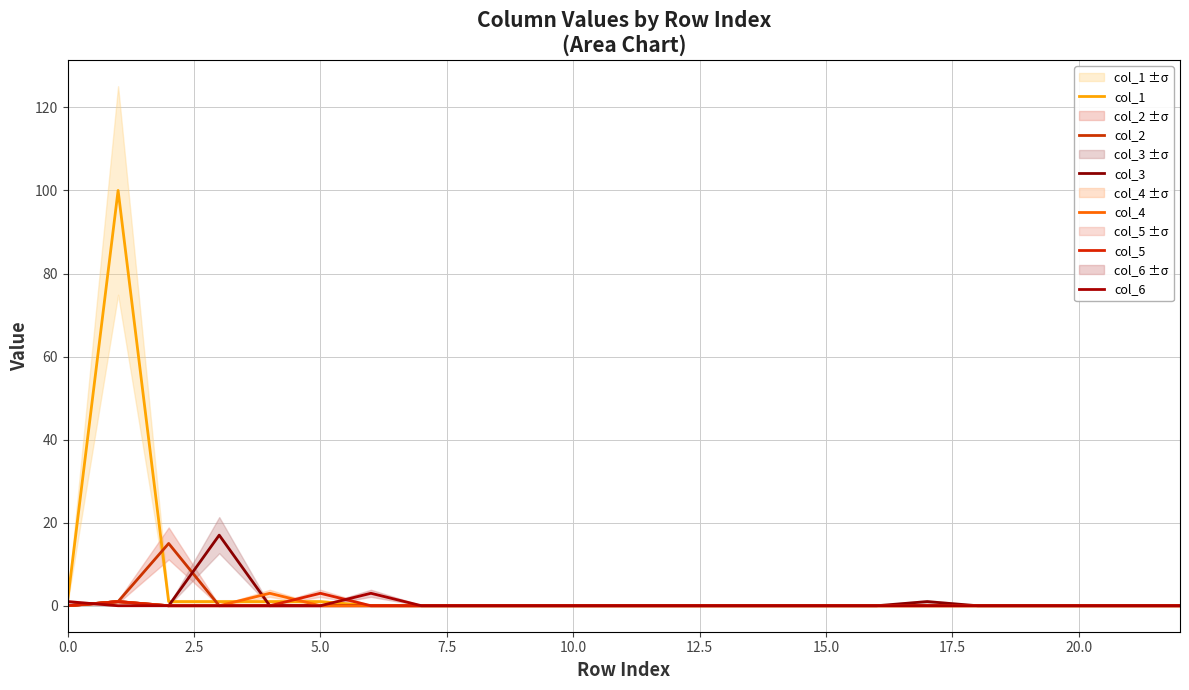

What is the average value of the col_3 series?

1